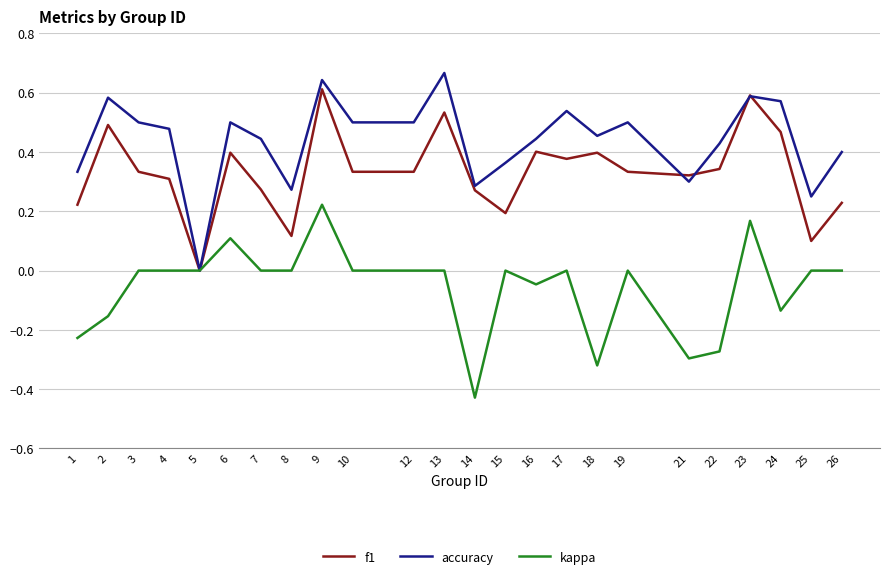

Is this an area chart (filled region under the line)?

No